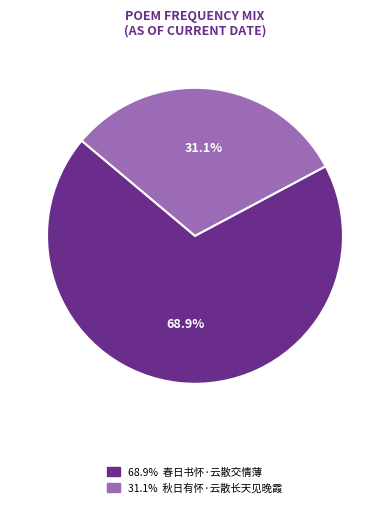

Is there a majority slice in this chart?

Yes